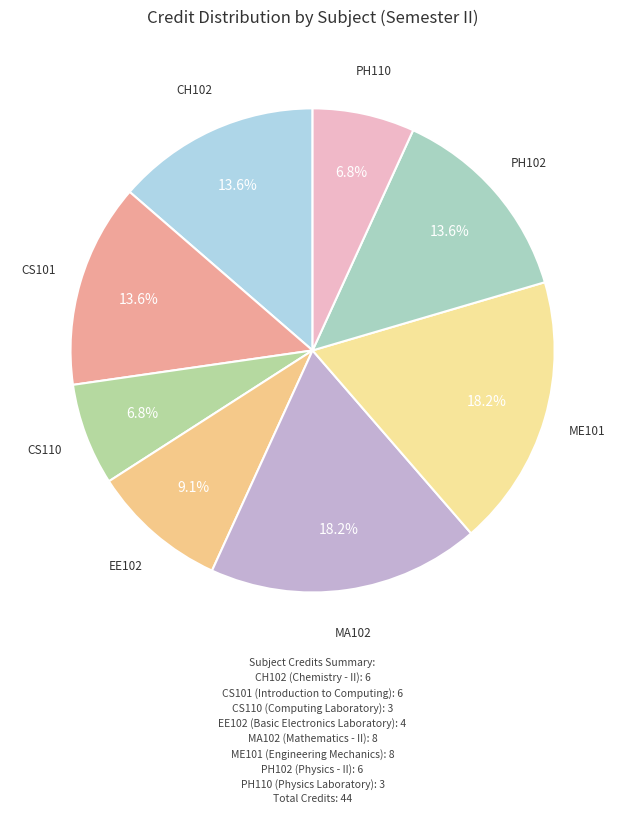

Is it true that CS101 is 8% of the pie?

False